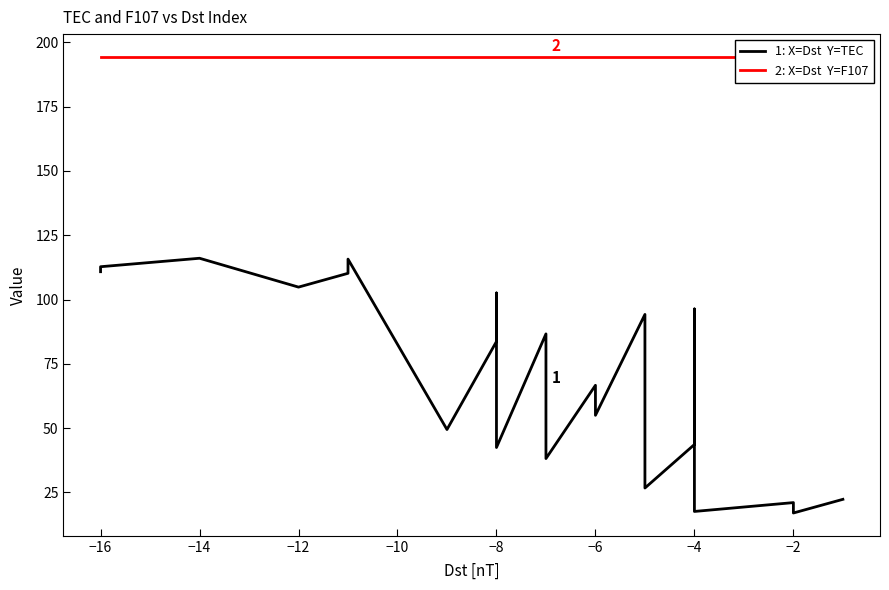

Which series has the largest total across all categories?

F107